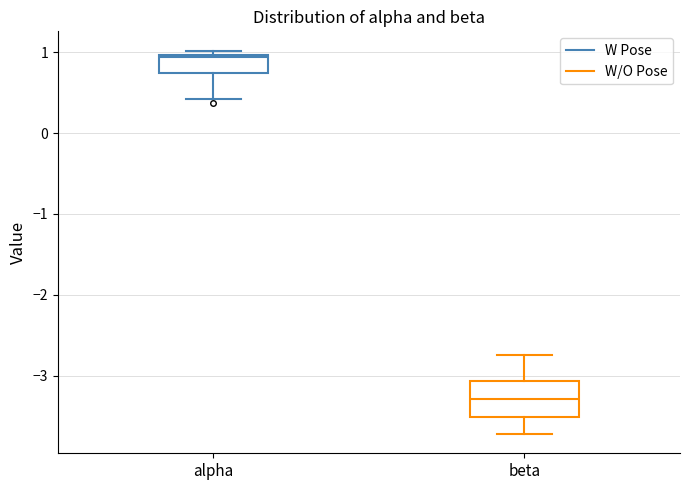

Which box's median line is the highest?

alpha